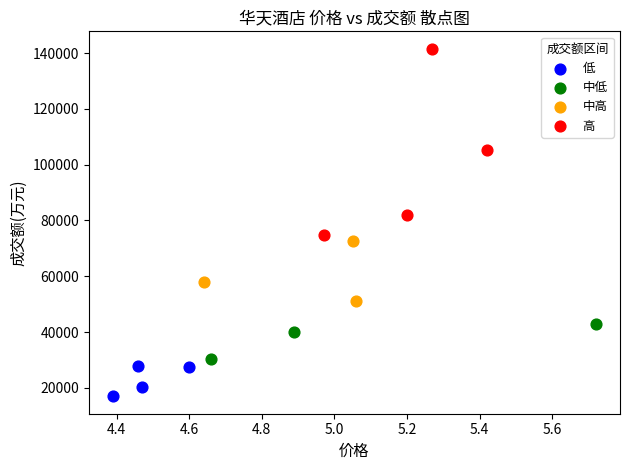

What are all the series names shown in the legend?

低, 中低, 中高, 高